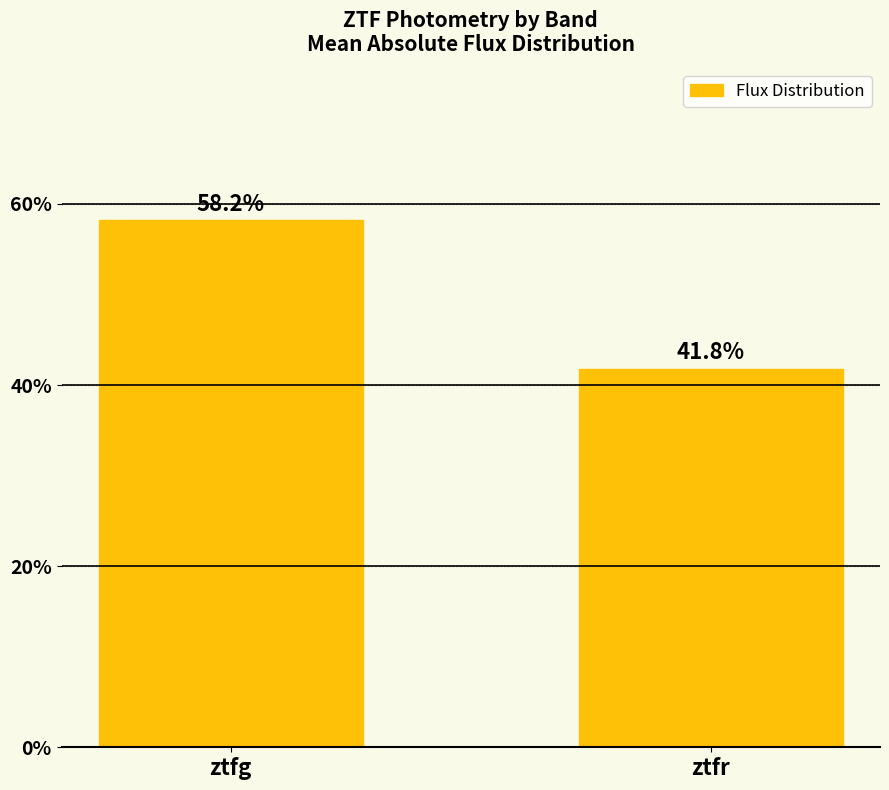

Read the value at ztfr.

41.8